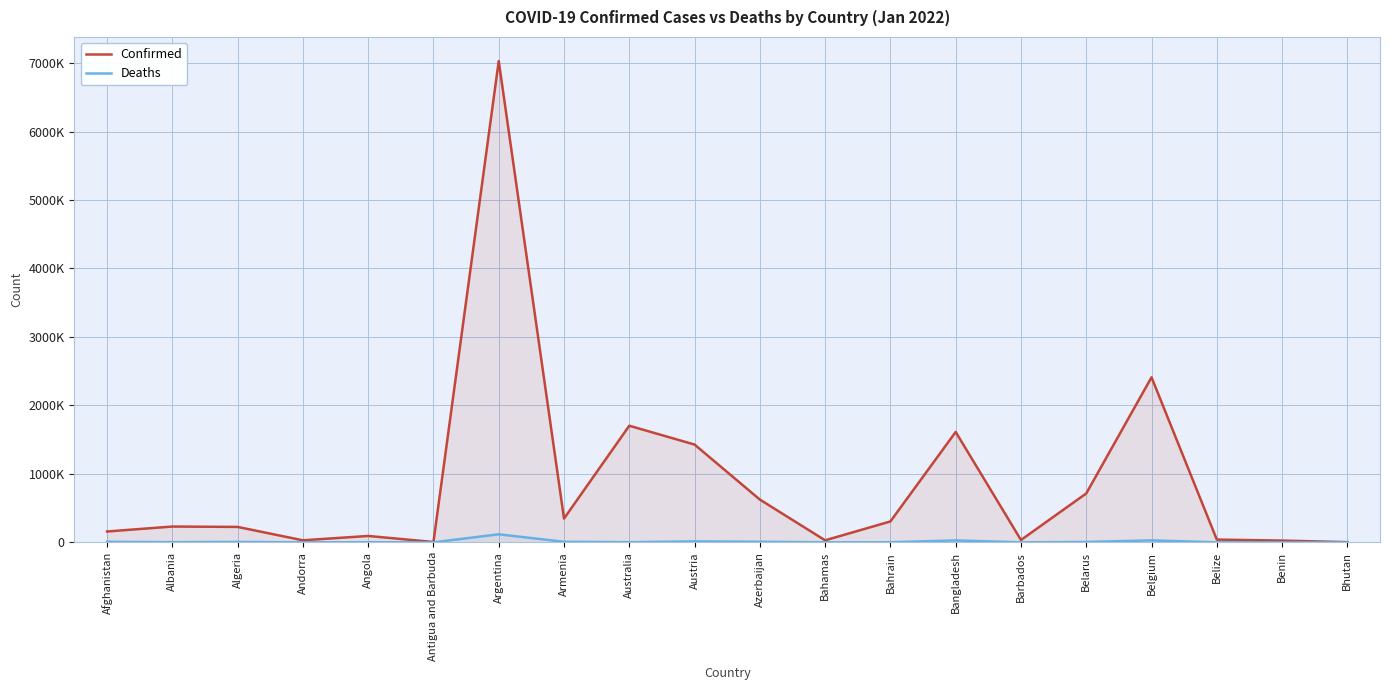

The value of Confirmed at Bahamas is 51569. True or false?

False